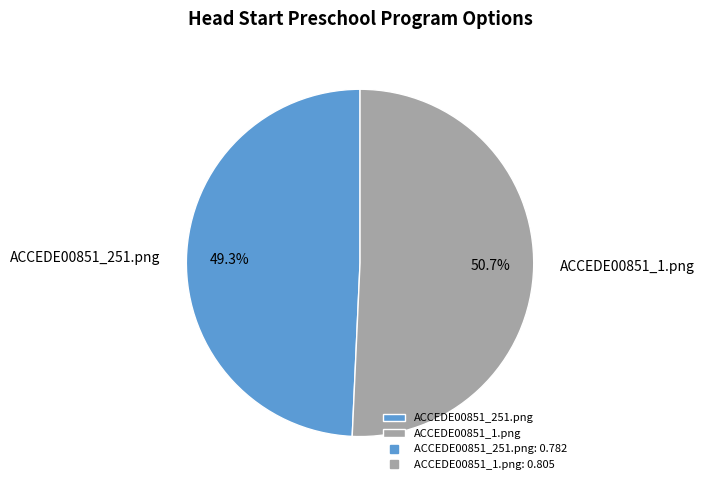

Does ACCEDE00851_1.png account for over 50% of the chart?

Yes